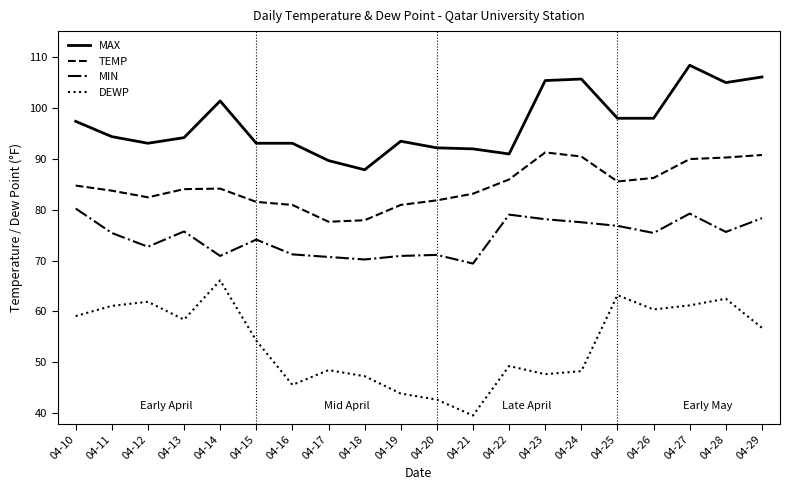

What is the average value of the MAX series?

96.9